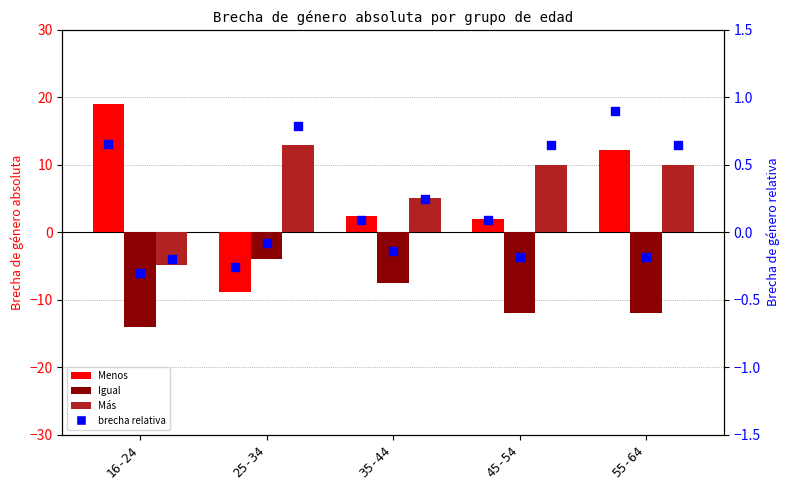

What is the total value across all series at 16-24?

0.2